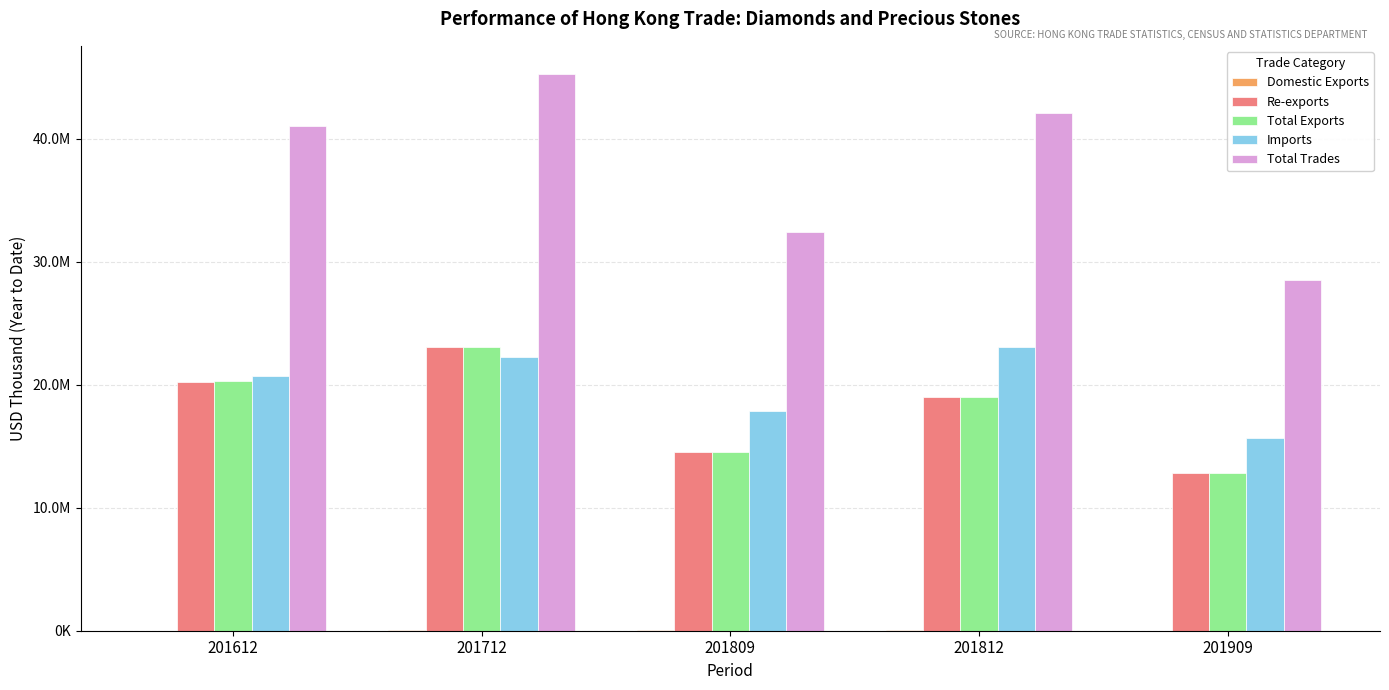

What is the sum of all Re-exports values?

89637451.5